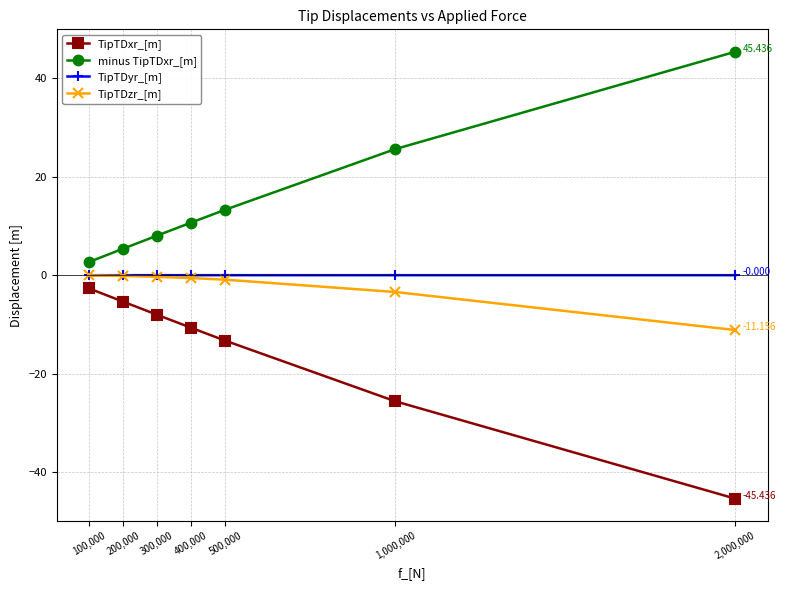

True or false: TipTDxr_[m] and TipTDyr_[m] cross at least once.

False